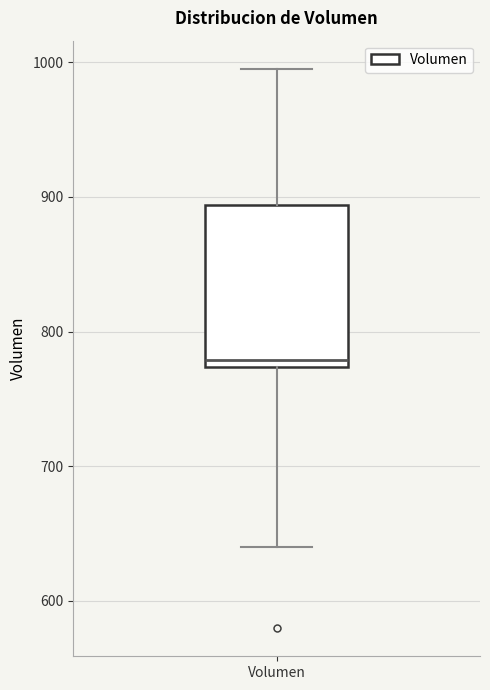

Where is the upper edge of the box for Volumen on the y-axis? The values are not printed on the chart, so give them approximately, as read against the axis.

890